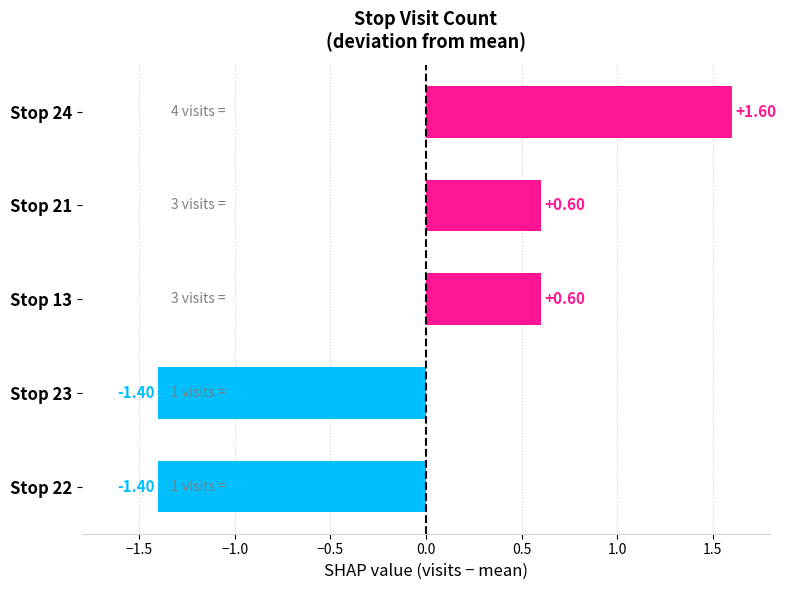

How many bars are there in total?

5